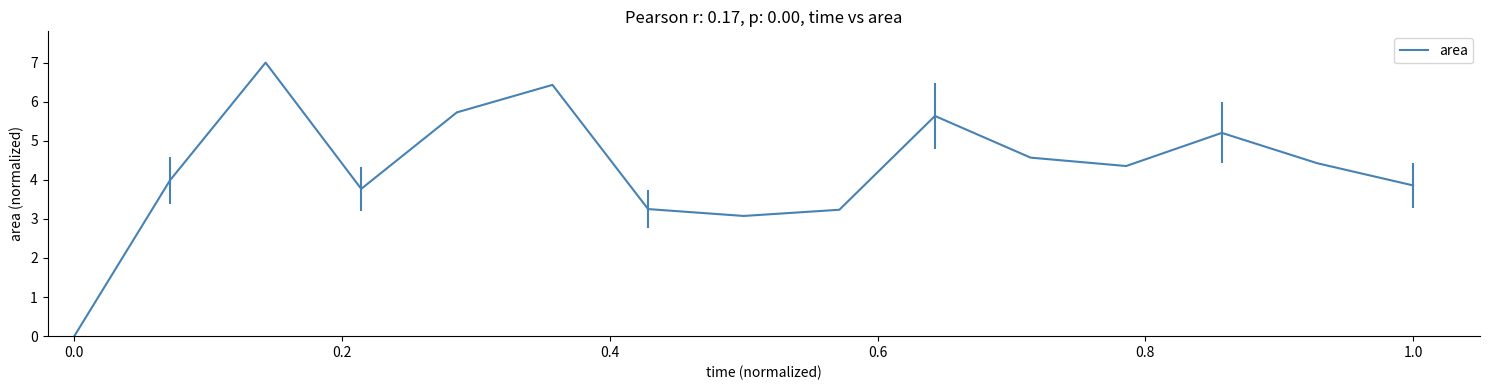

What is the difference between the maximum and minimum values?

7.0